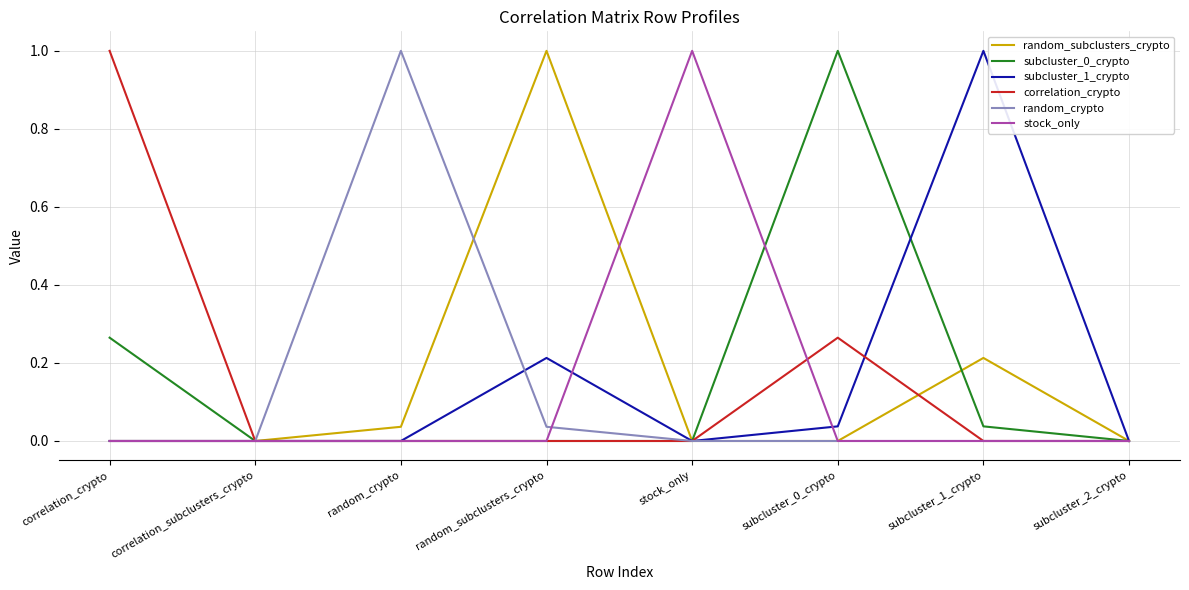

Which category has the highest value in the correlation_crypto series?

correlation_crypto